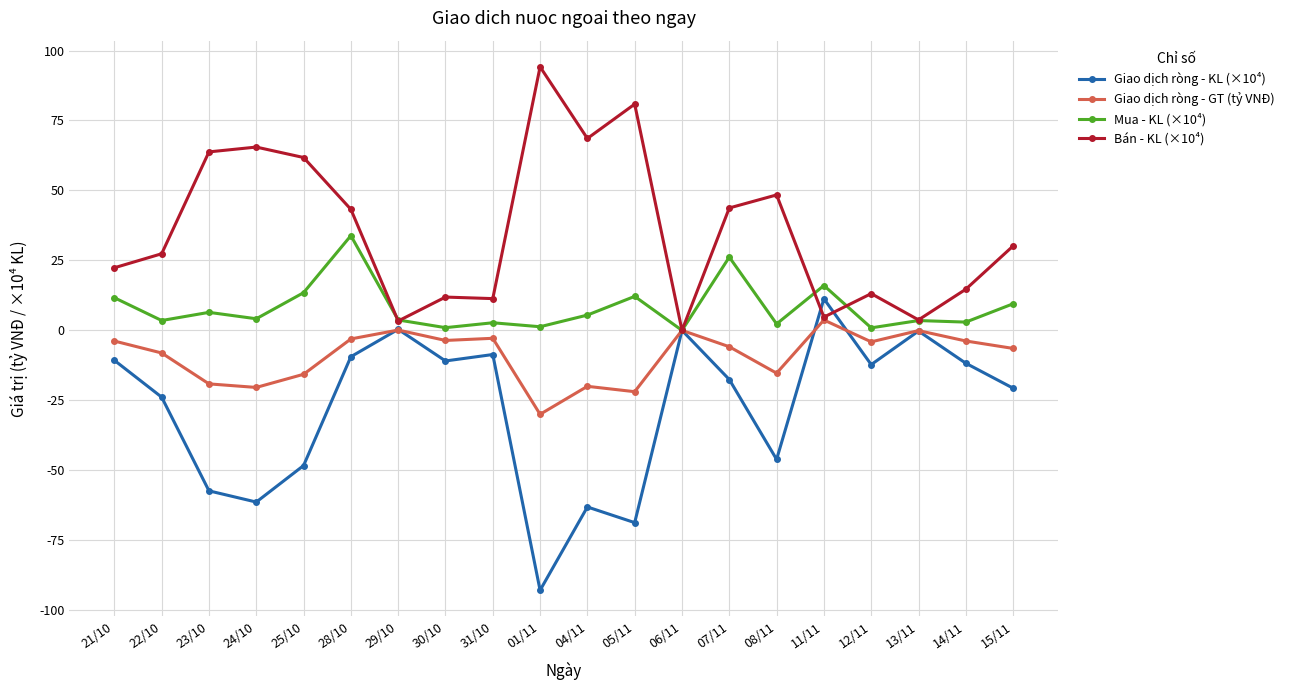

Which category has the lowest value in the Giao dịch ròng - GT (tỷ VNĐ) series?

01/11